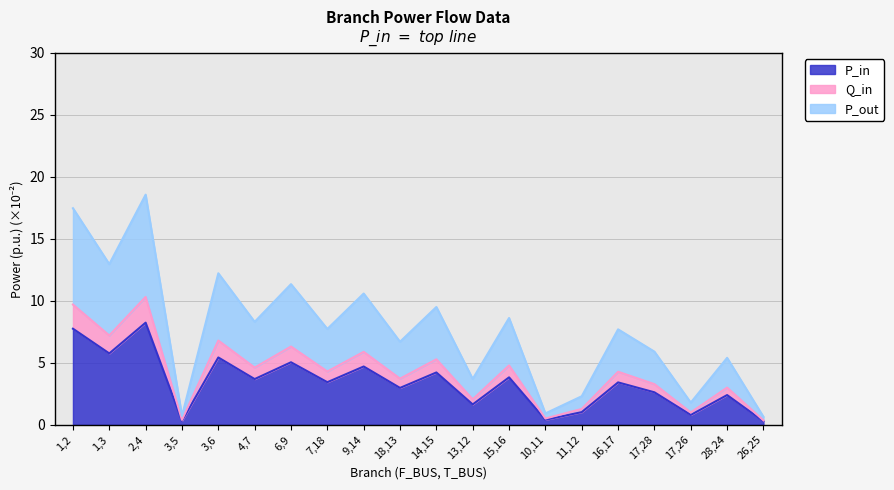

True or false: P_in has more than 1 interior local peaks.

True